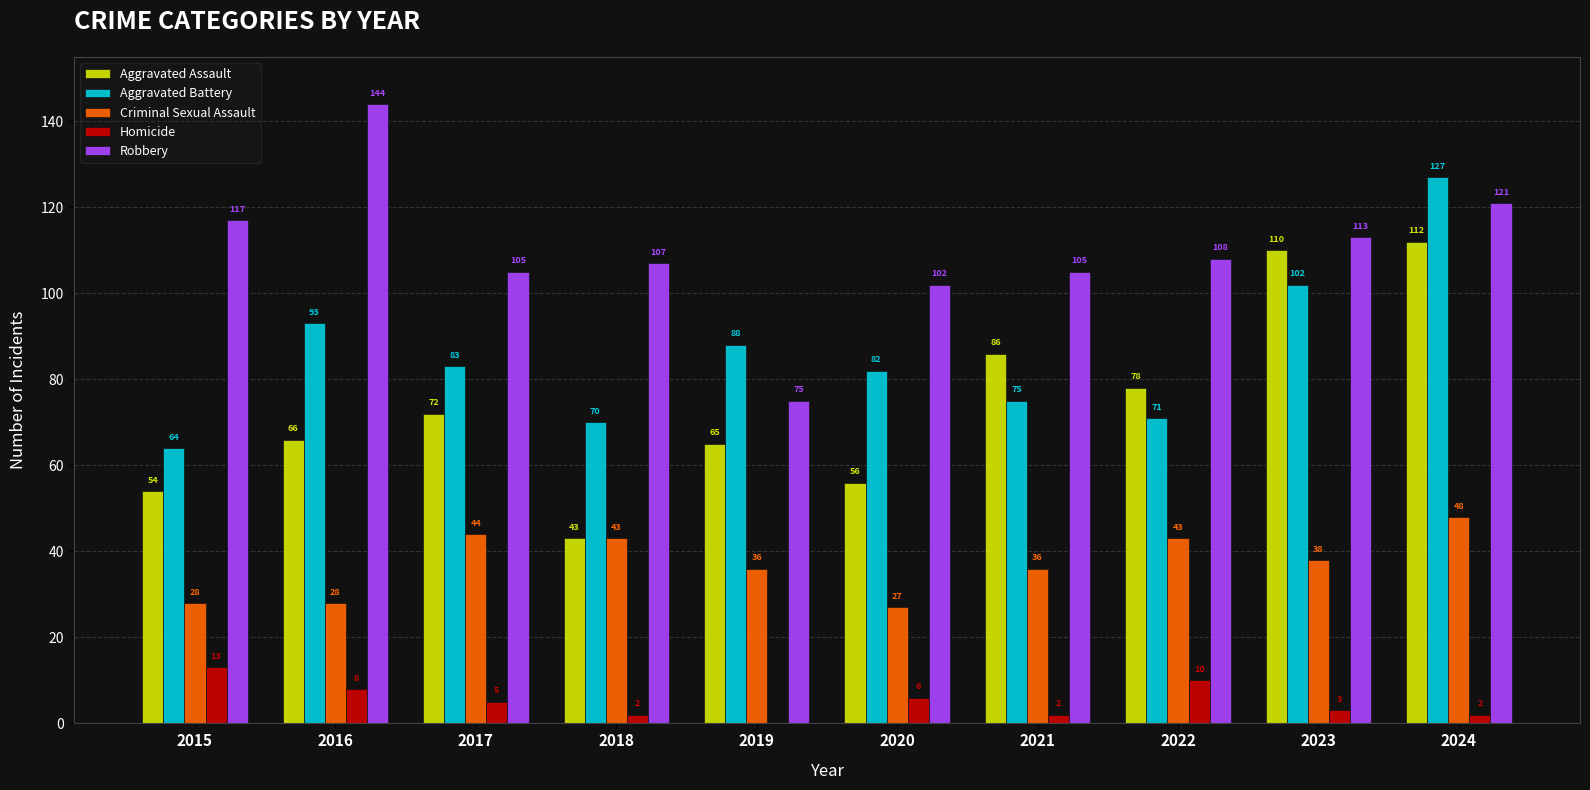

The Aggravated Assault series shows 78 at 2022. True or false?

True